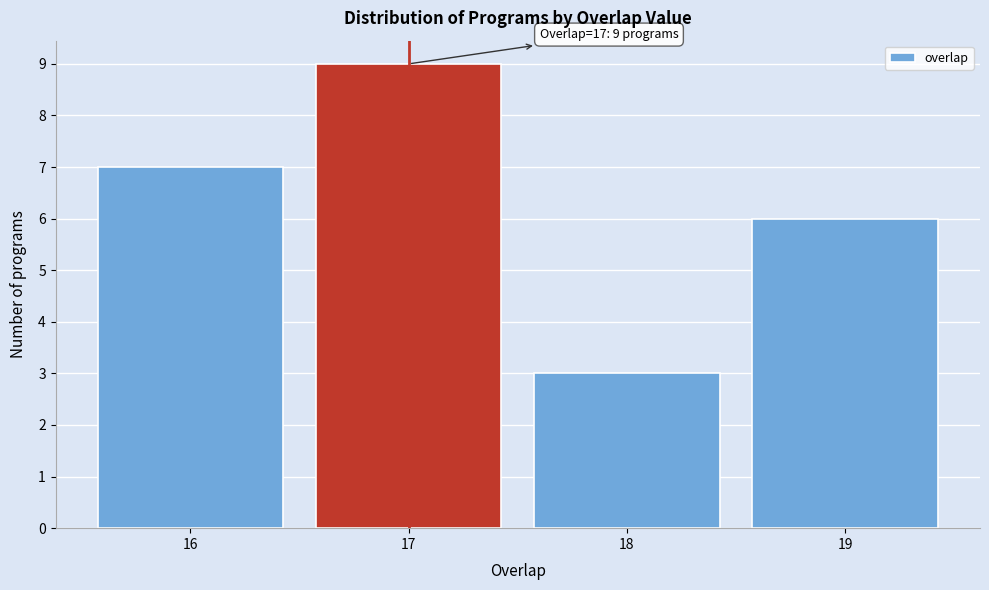

Reading left to right, extract all data points from this chart.

16=7	17=9	18=3	19=6